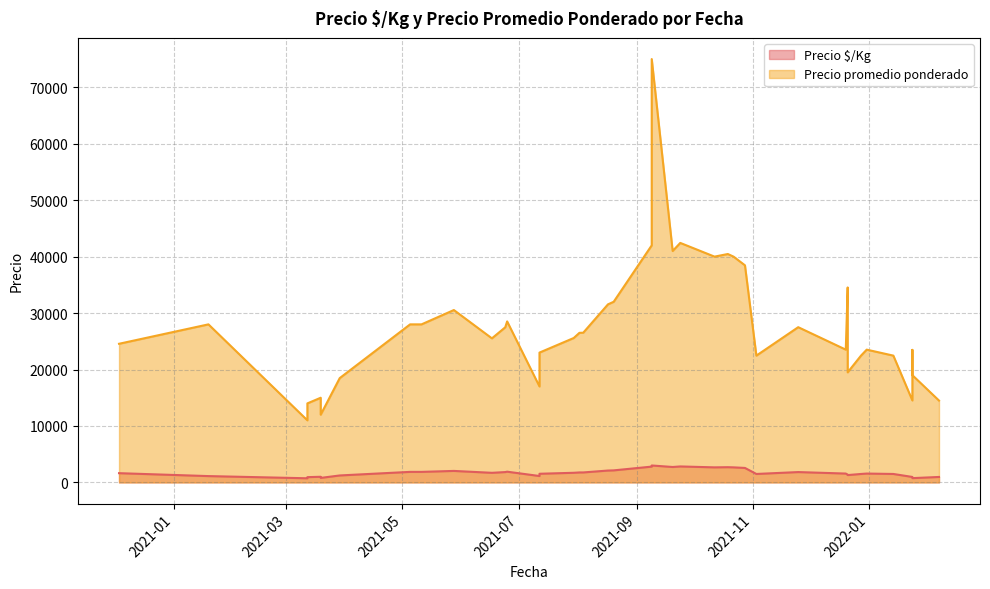

Does the chart have visible grid lines?

Yes